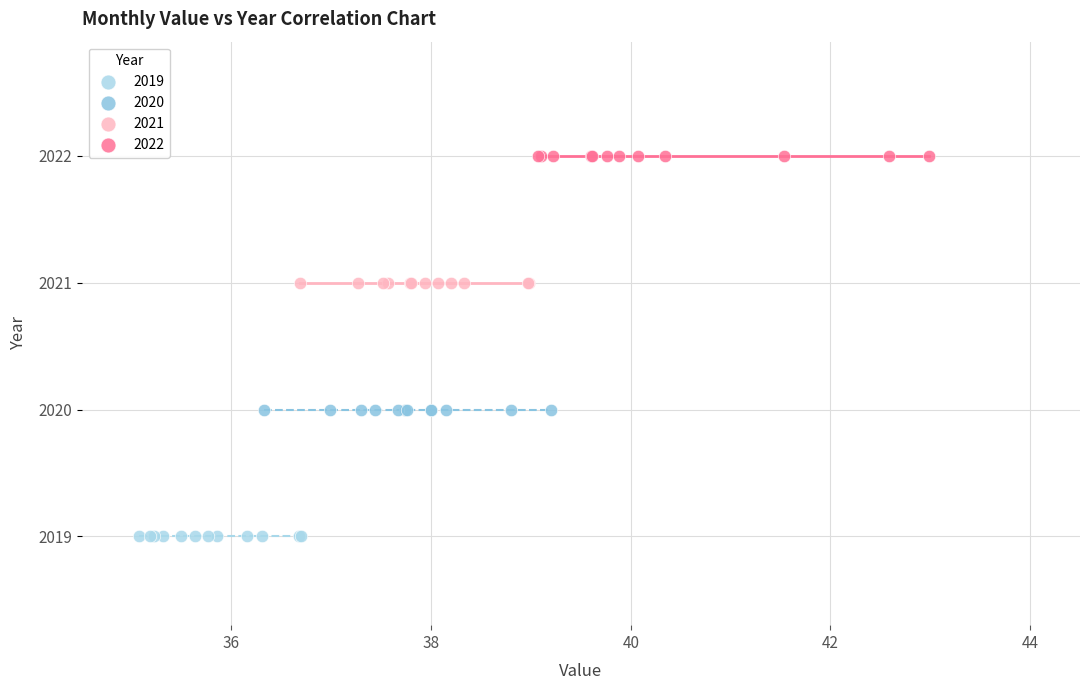

Which series contains the lowest Y value?

2019